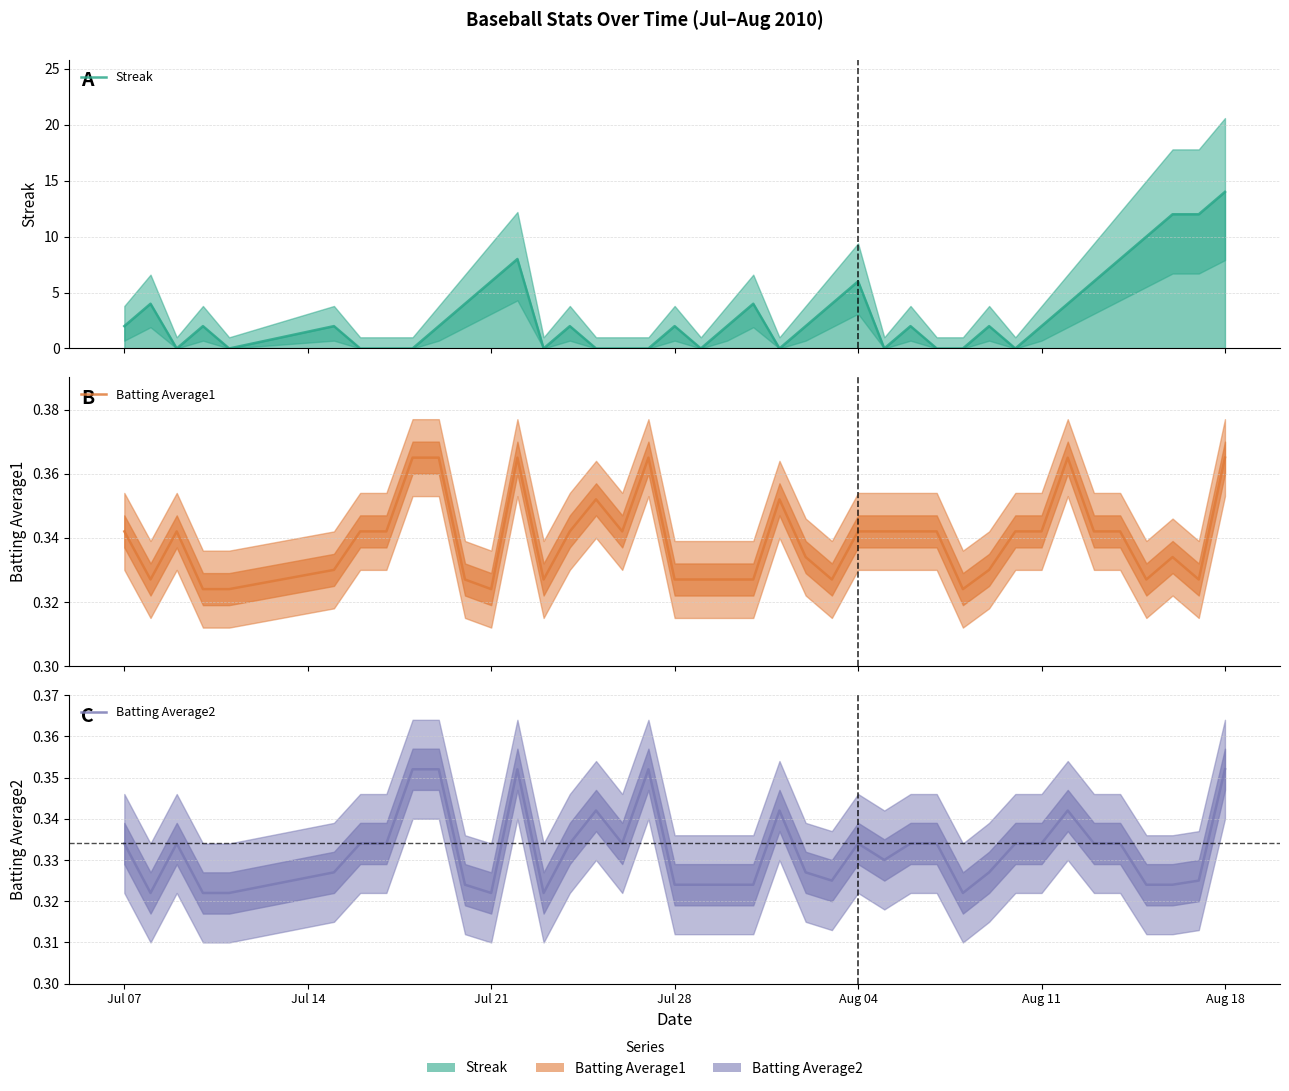

What is the total value across all series at Aug 18?

14.7